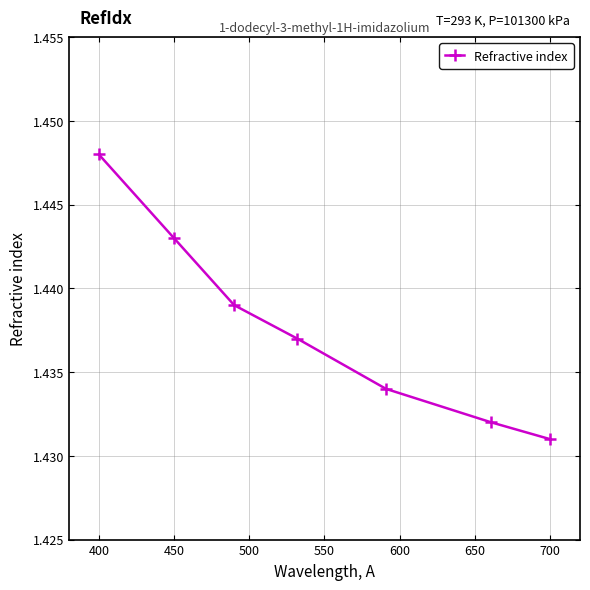

How many values are between 1 and 2?

7